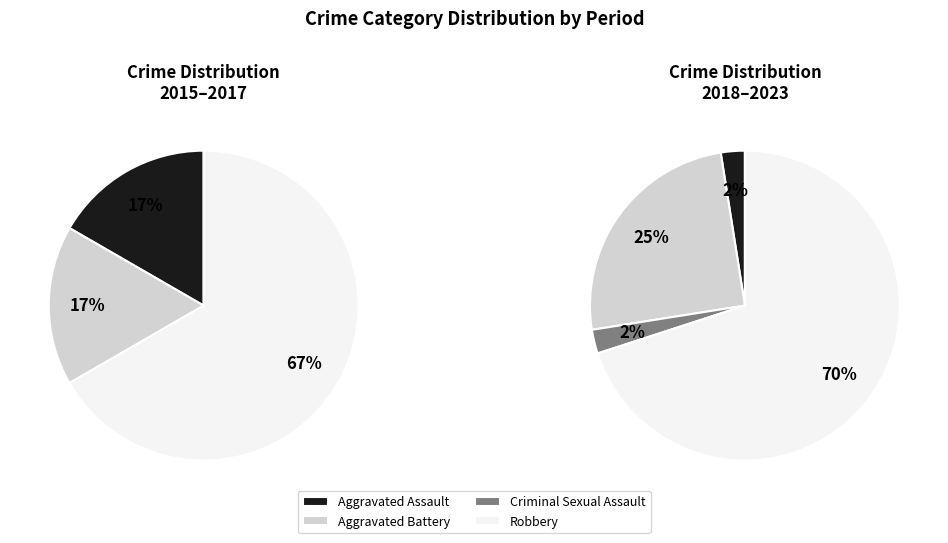

Combined, do Aggravated Battery and Criminal Sexual Assault account for over 50%?

No